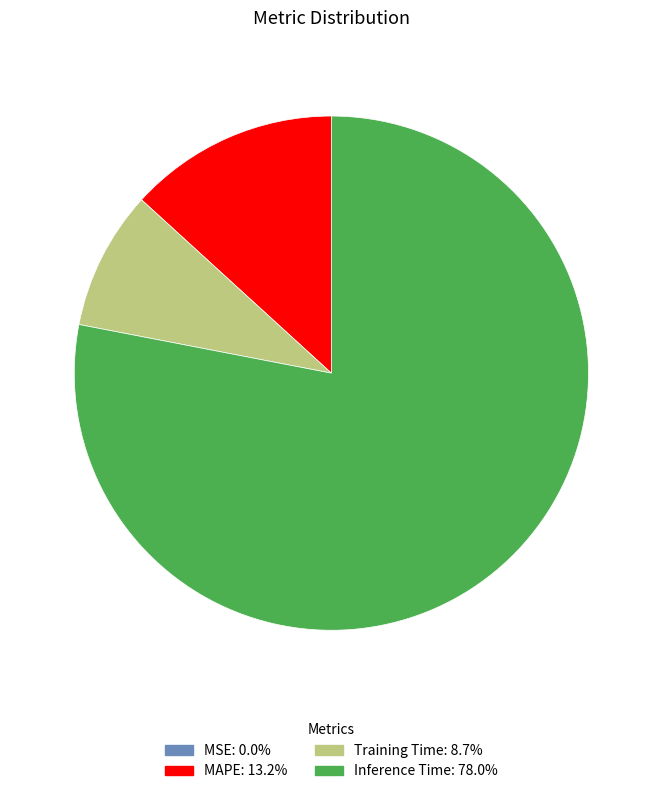

Is there any slice that represents more than half of the pie?

Yes